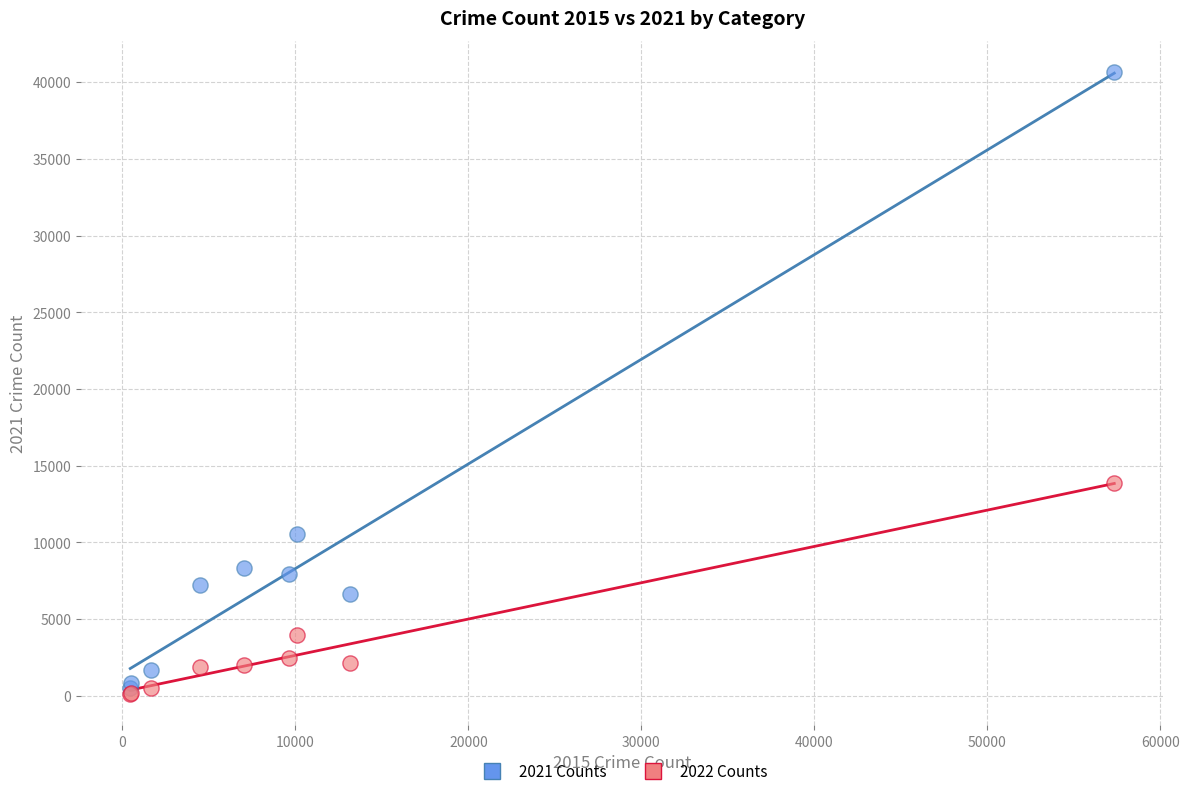

Across all series, what Y value is closest to 20386?

13869